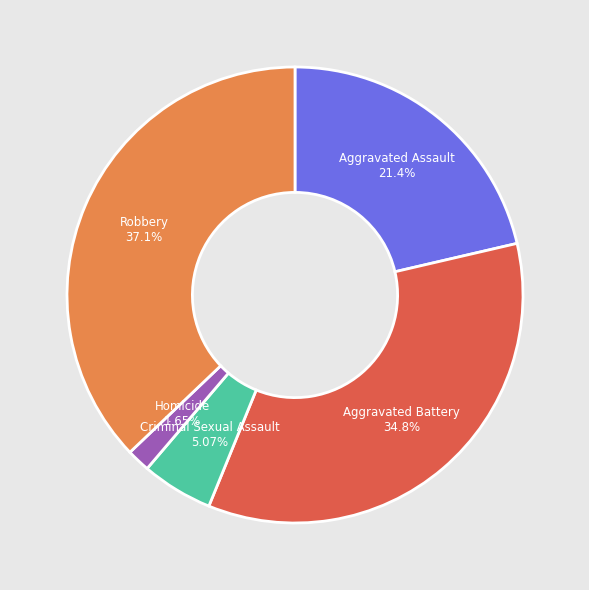

Is there any slice that represents more than half of the pie?

No